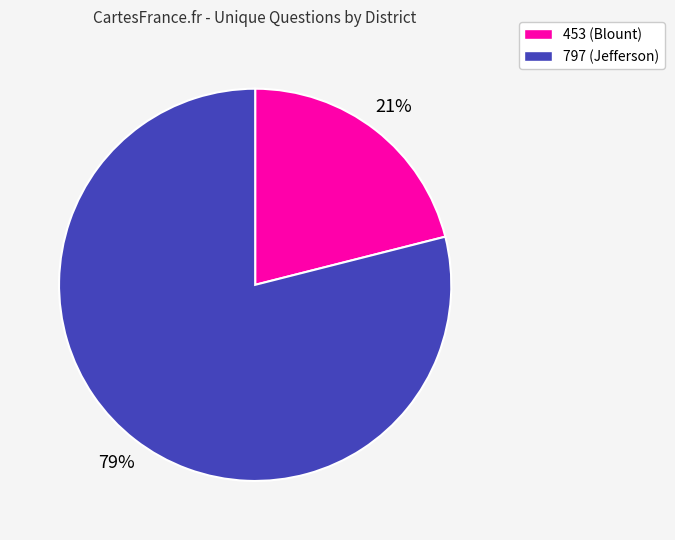

Is the sum of 797 (Jefferson) and 453 (Blount) greater than half?

Yes